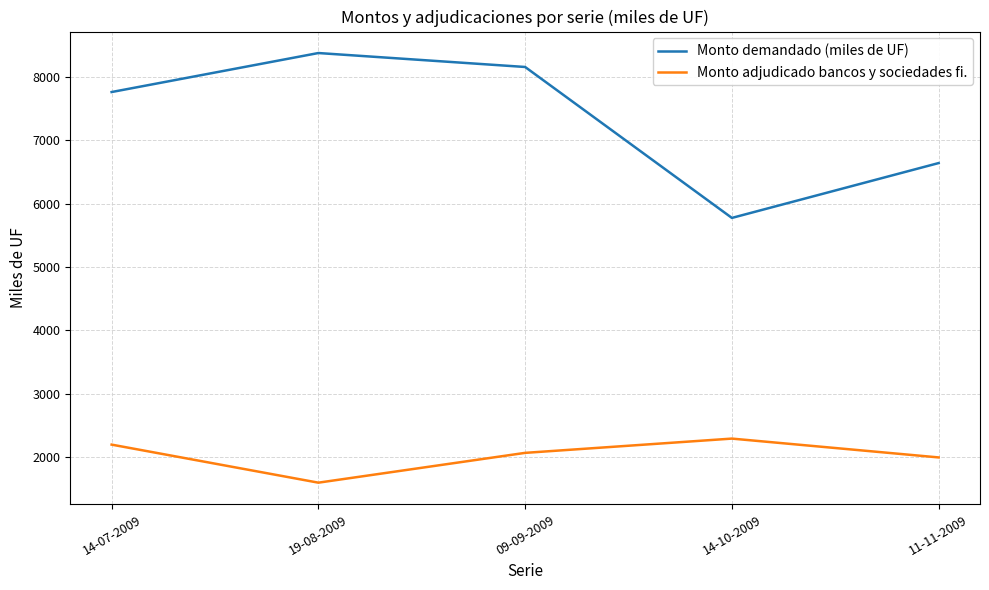

In Monto demandado (miles de UF), how many points are lower than both neighbors (excluding endpoints)?

1